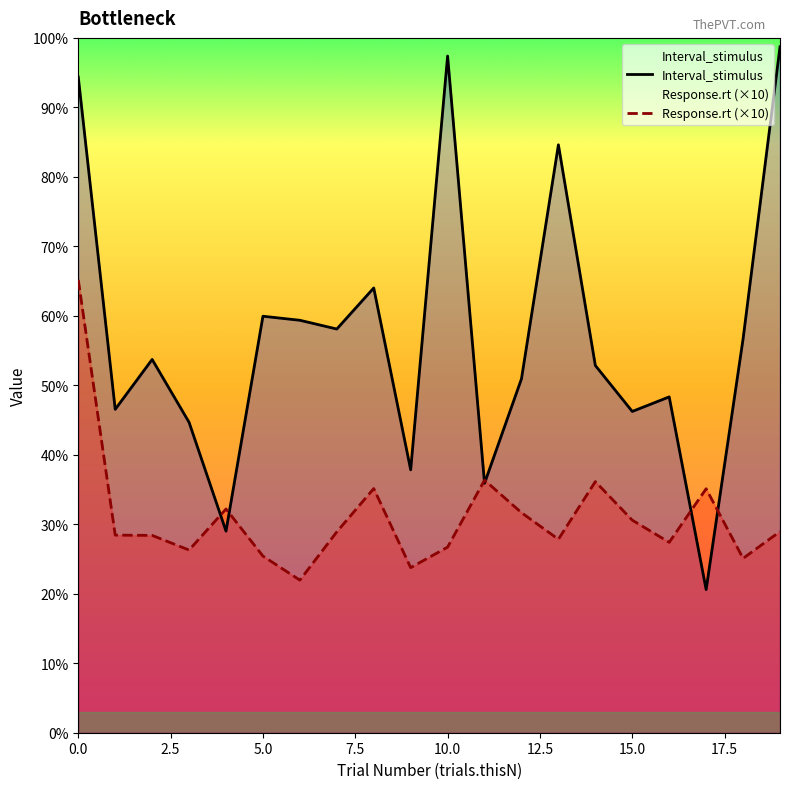

In Response.rt (×10), how many points are higher than both neighbors (excluding endpoints)?

5